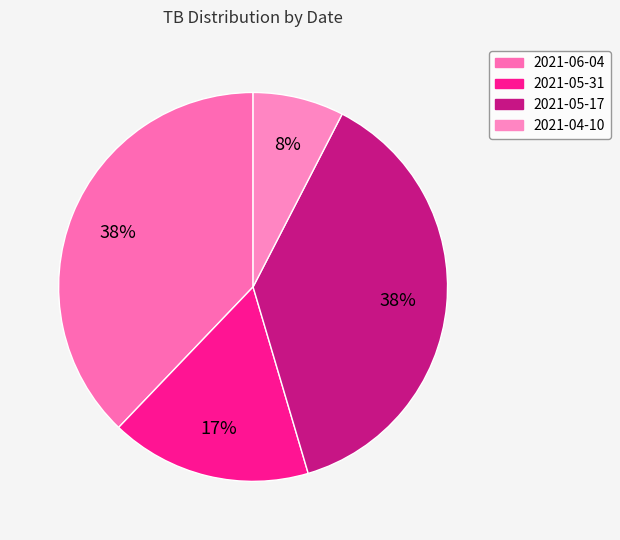

Which category has the smallest portion of the pie?

2021-04-10